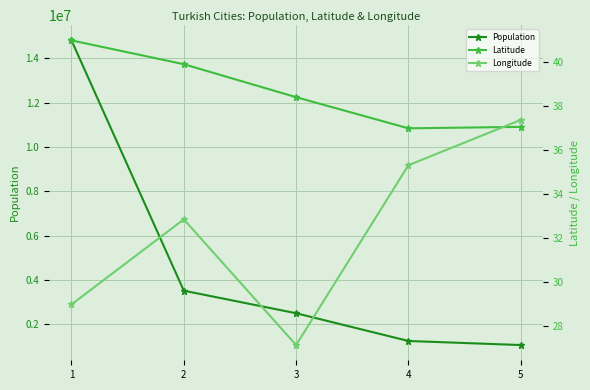

Reading left to right, list all the values displayed in this chart.

Population: 1=14804116.0	2=3517182.0	3=2500603.0	4=1248988.0	5=1065975.0
Latitude: 1=41.0	2=39.9	3=38.4	4=37.0	5=37.1
Longitude: 1=29.0	2=32.9	3=27.1	4=35.3	5=37.4